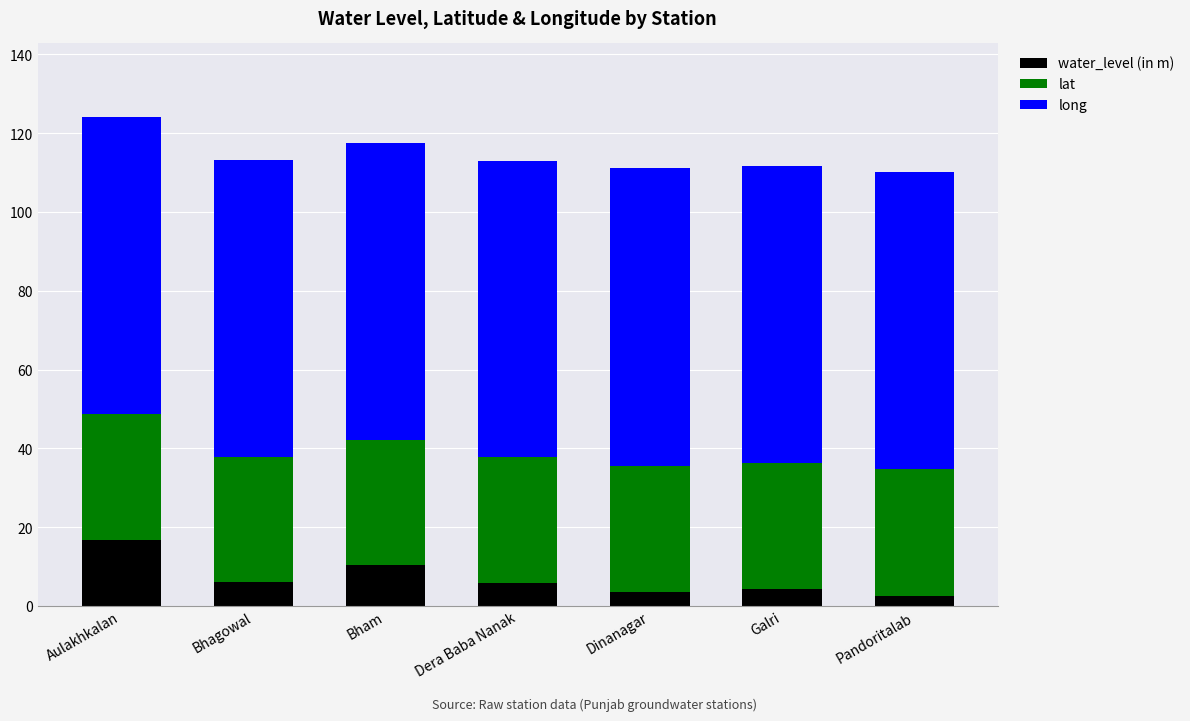

Does the chart contain stacked bars?

Yes